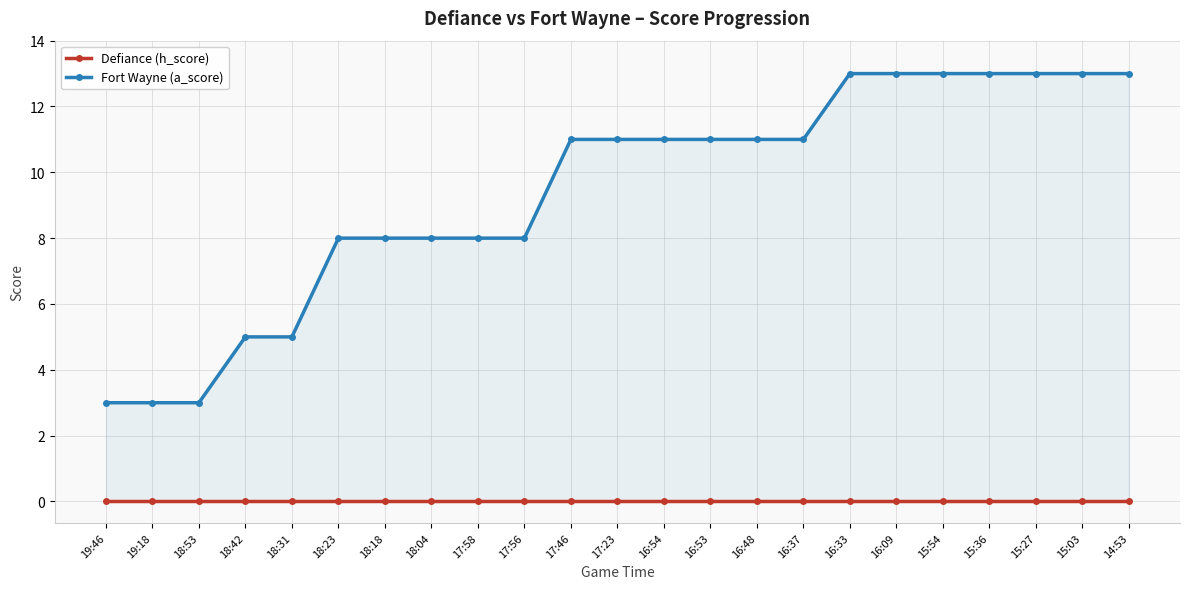

What is the sum of the Fort Wayne (a_score) values at 16:48 and 15:36?

24